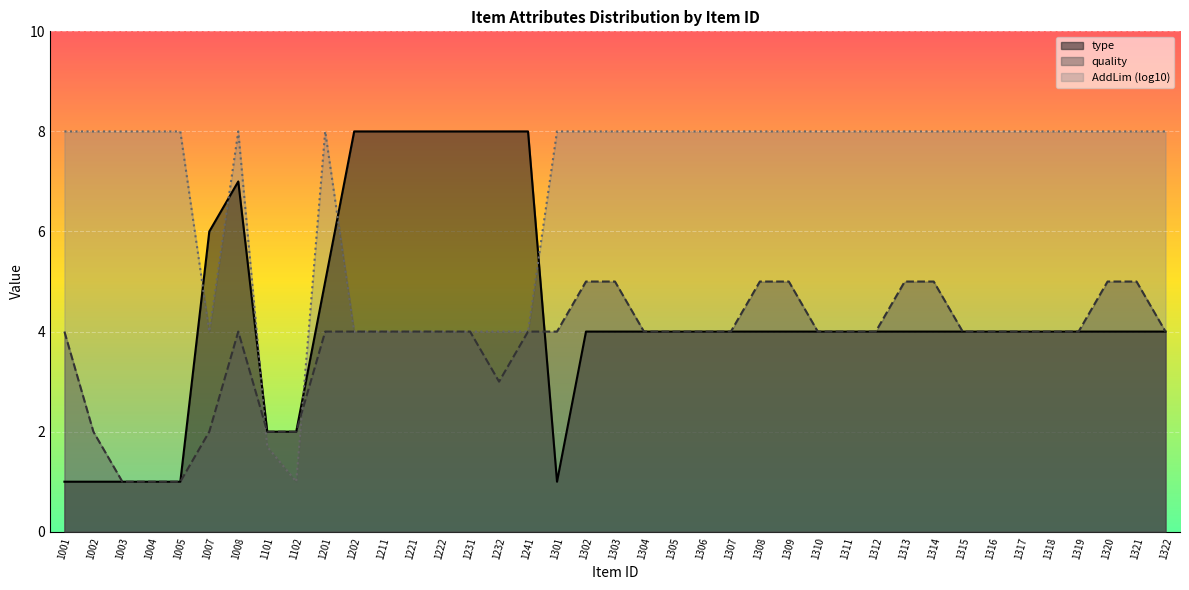

True or false: type has a value of 2.2 at 1221.

False